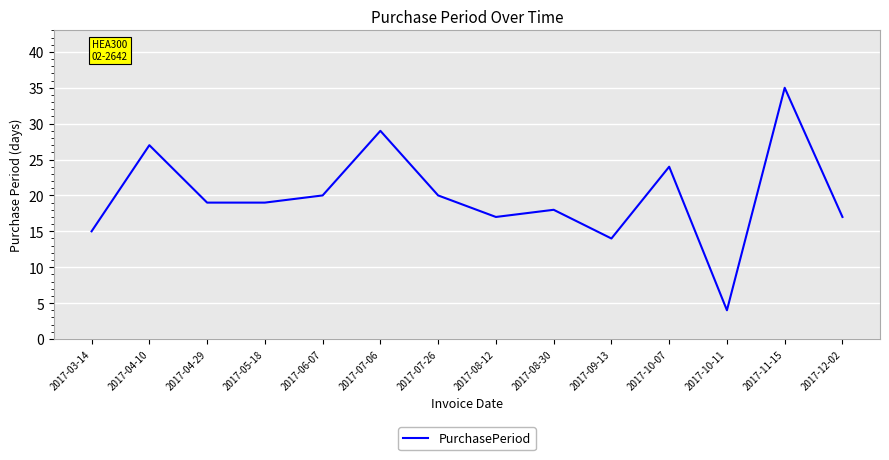

What is the minimum value shown in the chart?

4